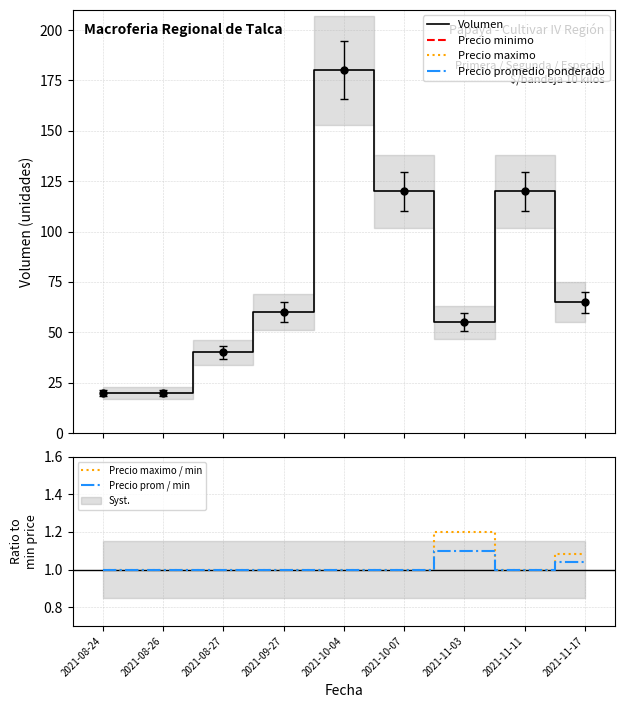

True or false: Precio maximo / min has a value of 1.5 at 2021-08-24.

False